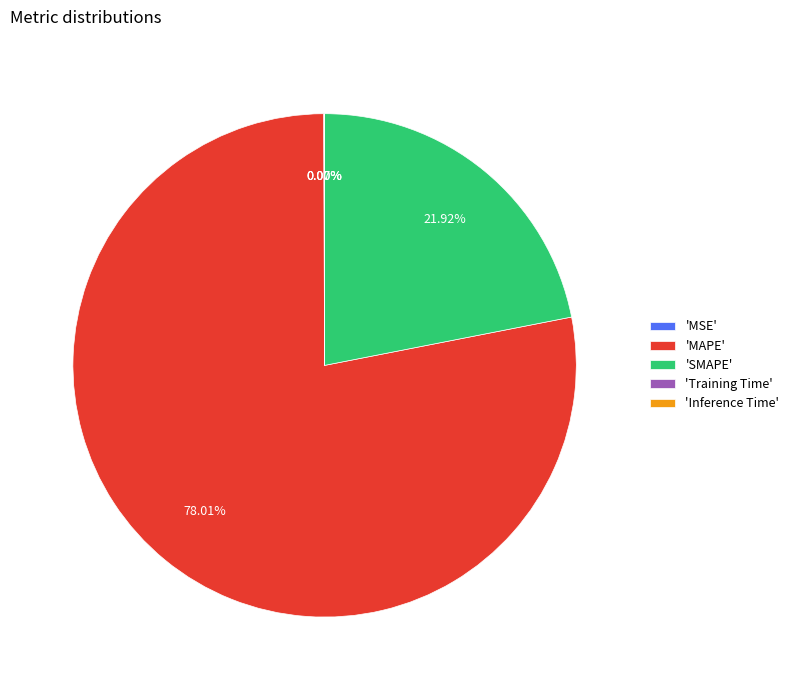

What is the largest slice in the pie chart?

'MAPE'